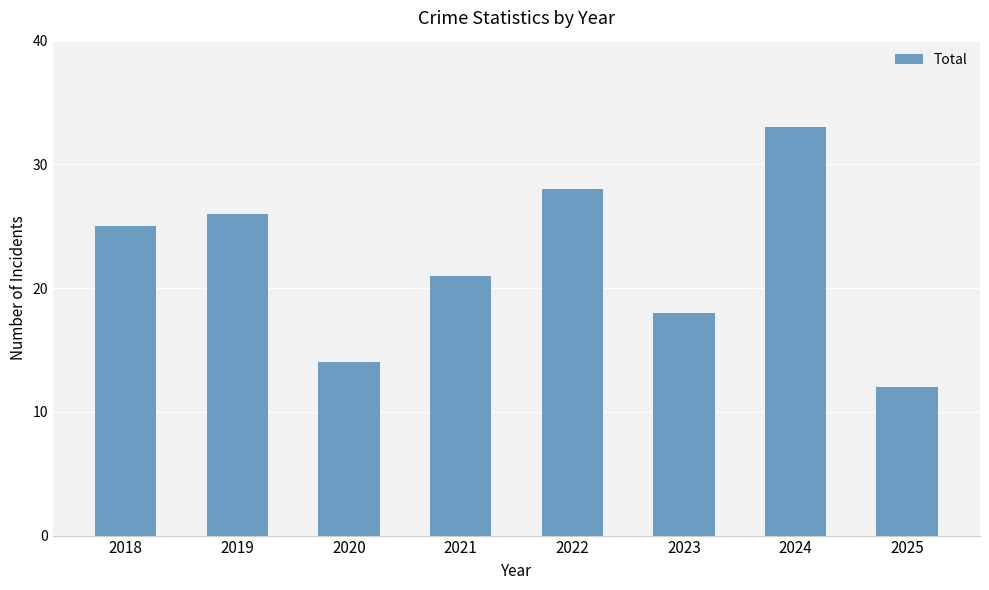

The chart shows a value of 22 at 2024. True or false?

False